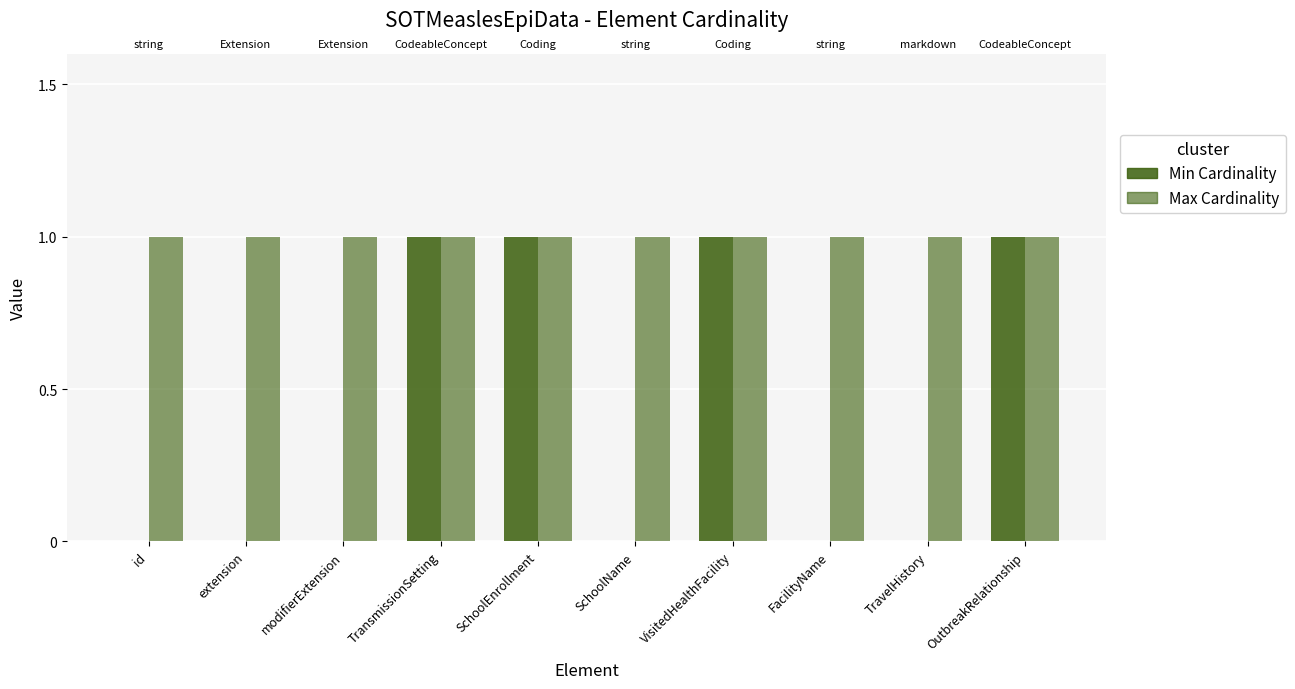

How many bars are there in total?

20